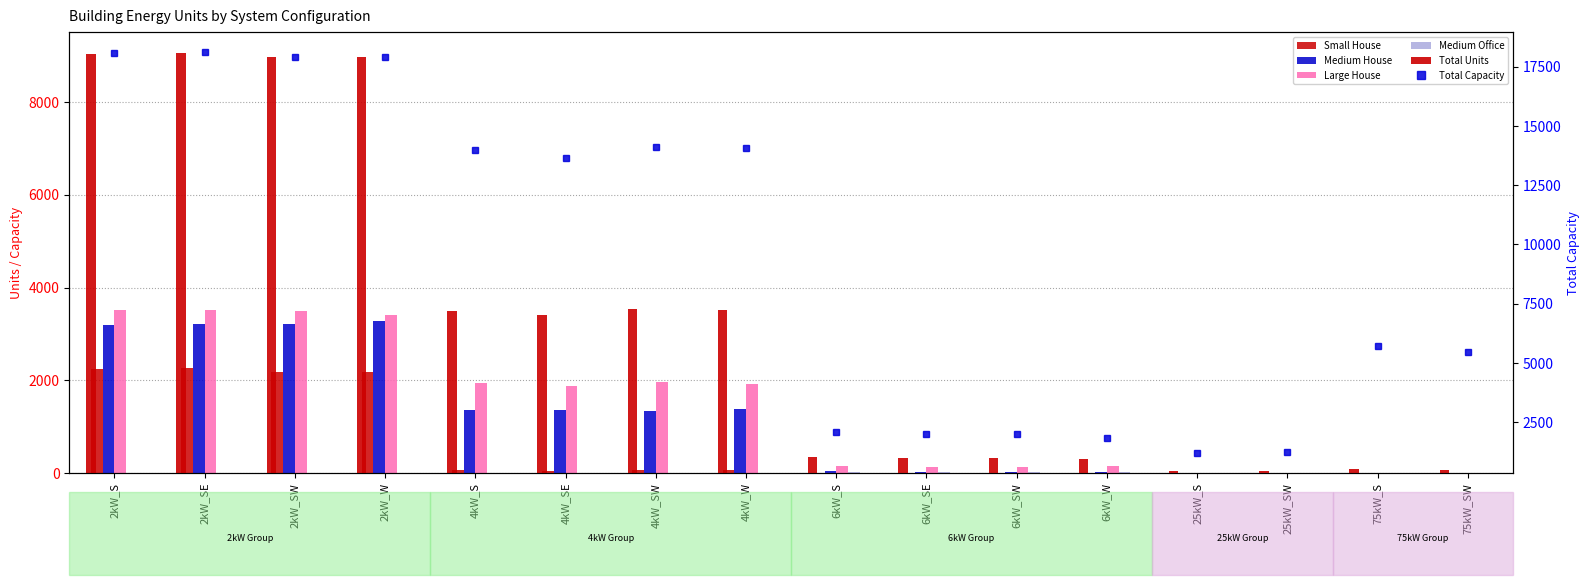

List the labels in order of Medium House value, largest first.

2kW_W, 2kW_SW, 2kW_SE, 2kW_S, 4kW_W, 4kW_SE, 4kW_S, 4kW_SW, 6kW_S, 6kW_SW, 6kW_W, 6kW_SE, 25kW_S, 25kW_SW, 75kW_S, 75kW_SW